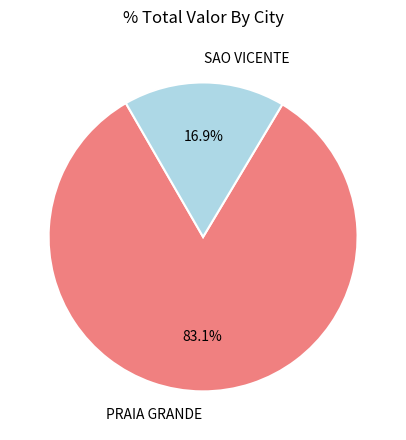

How many segments does this pie chart have?

2